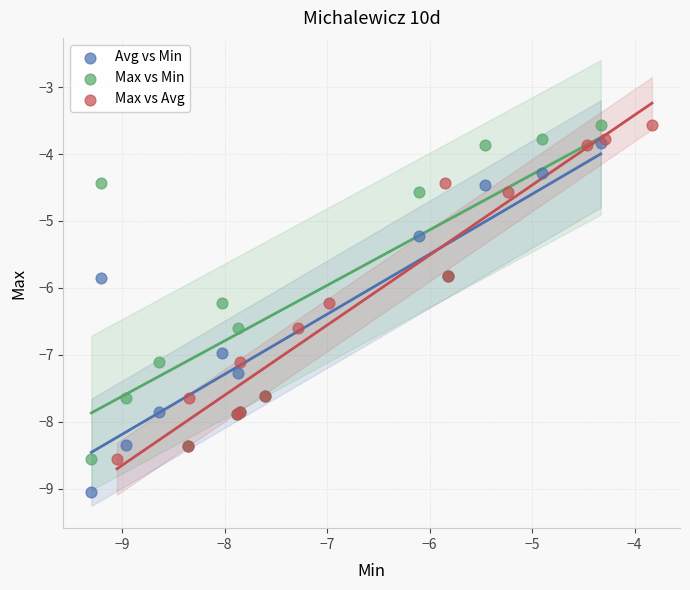

Which series has the widest spread of Y values?

Avg vs Min